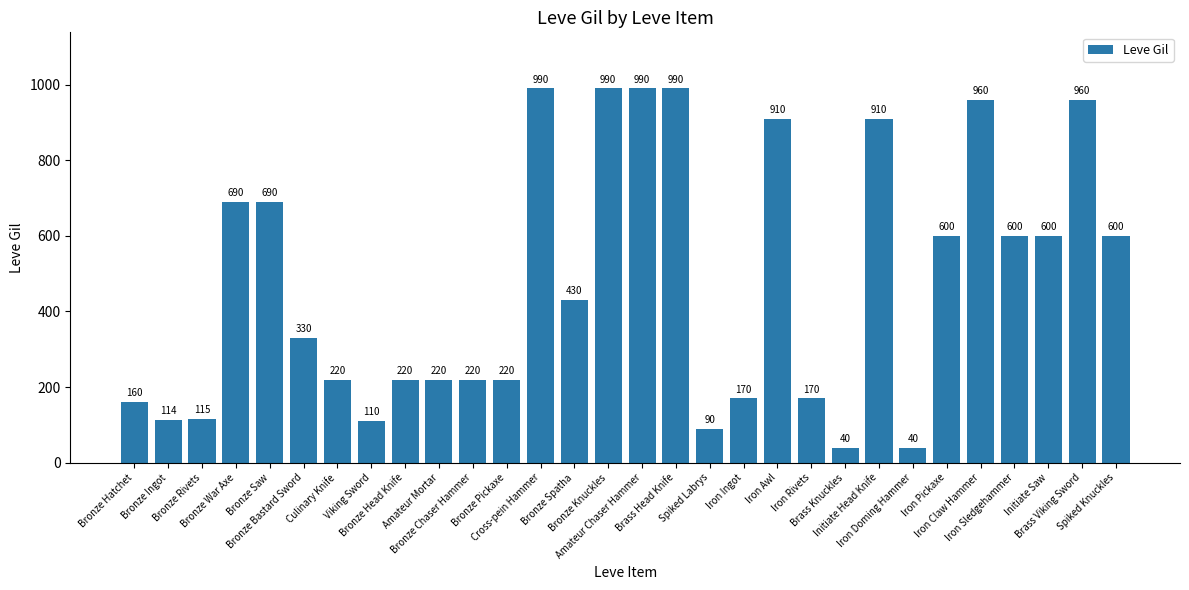

How many categories are shown in the chart?

30